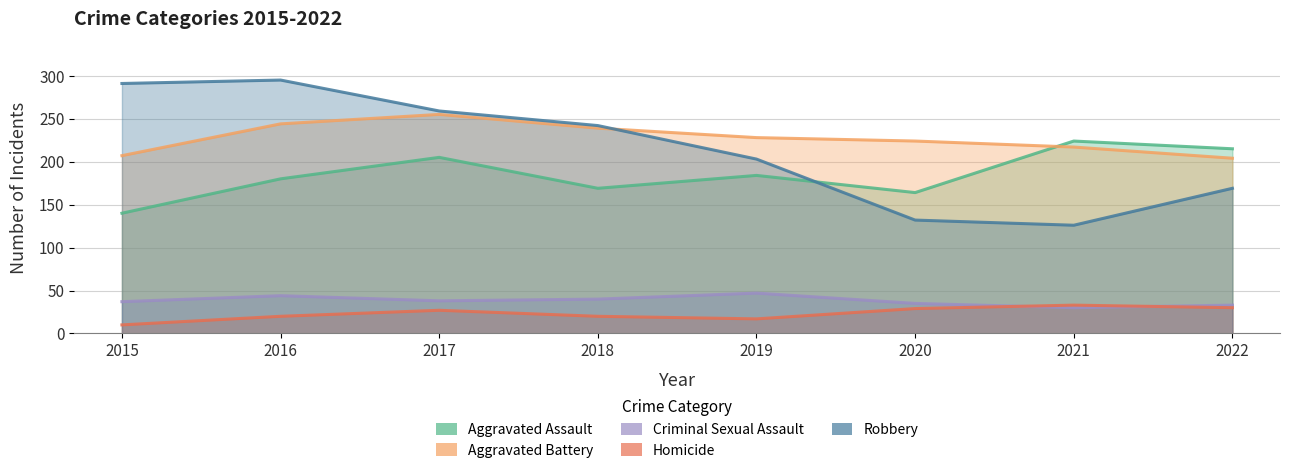

Which series changed the most between 2017 and 2019?

Robbery